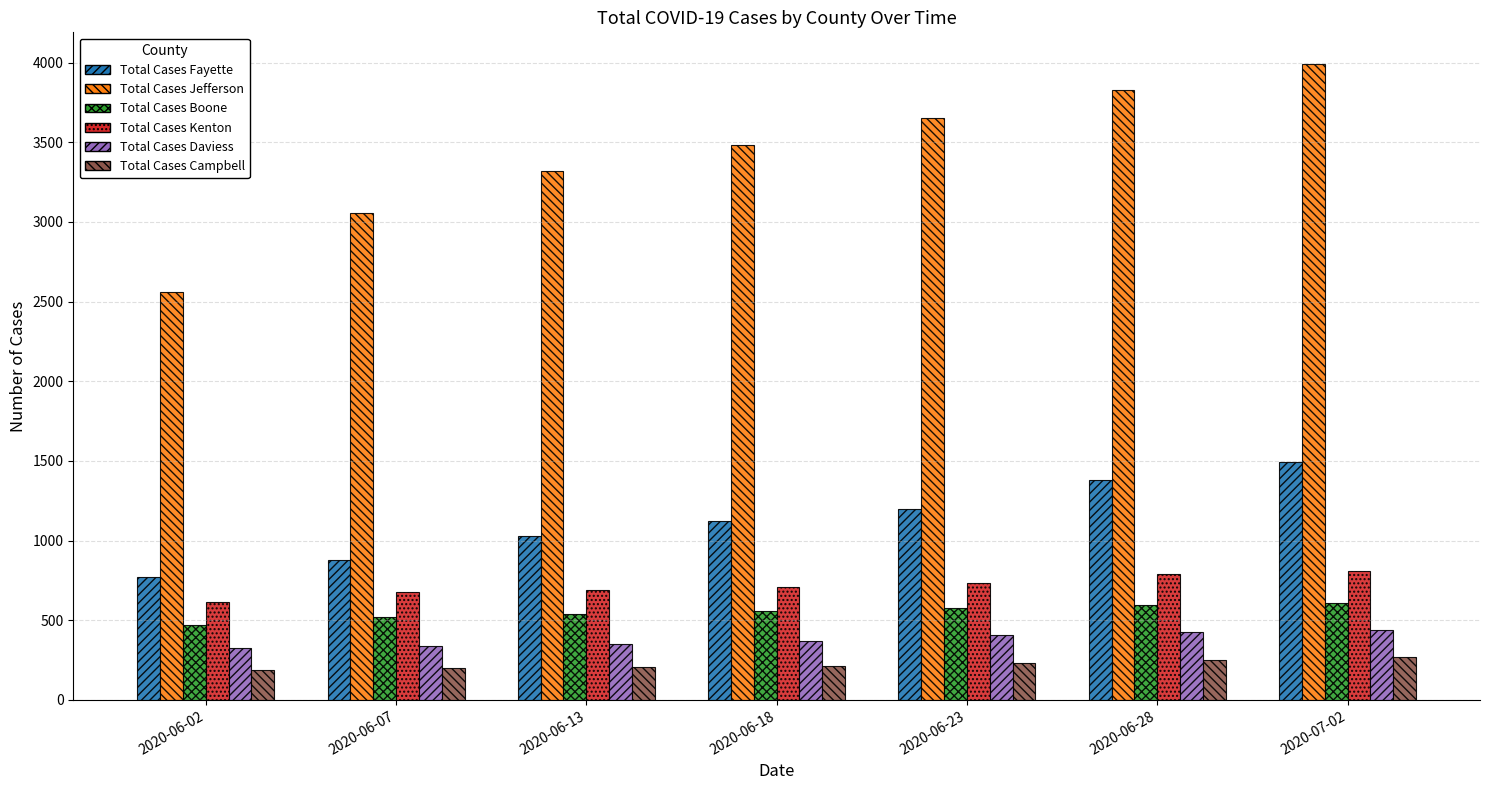

Which series has the largest range (max minus min)?

Total Cases Jefferson